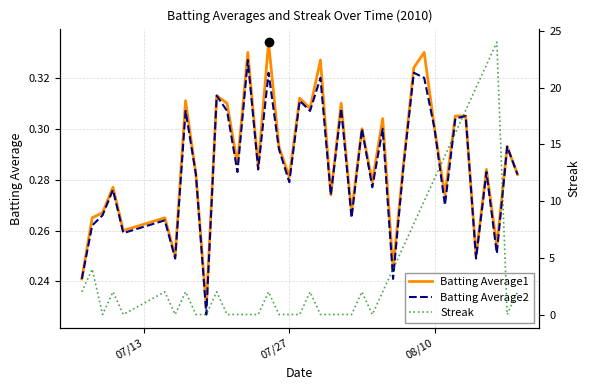

What are all the series names shown in the legend?

Batting Average1, Batting Average2, Streak